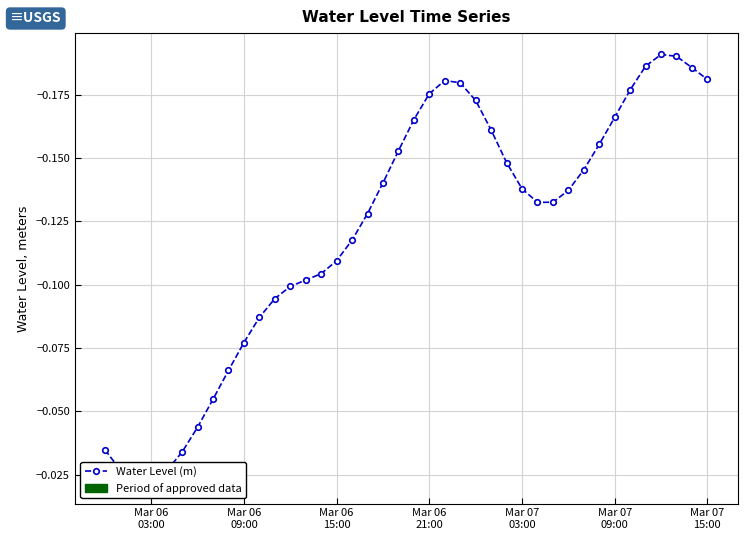

What is the average value?

-0.1